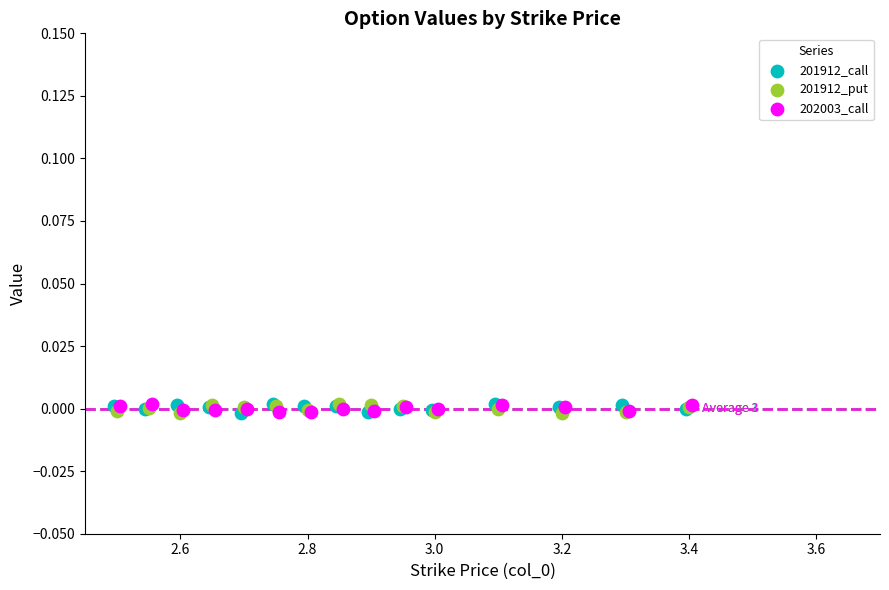

What are all the series names shown in the legend?

201912_call, 201912_put, 202003_call